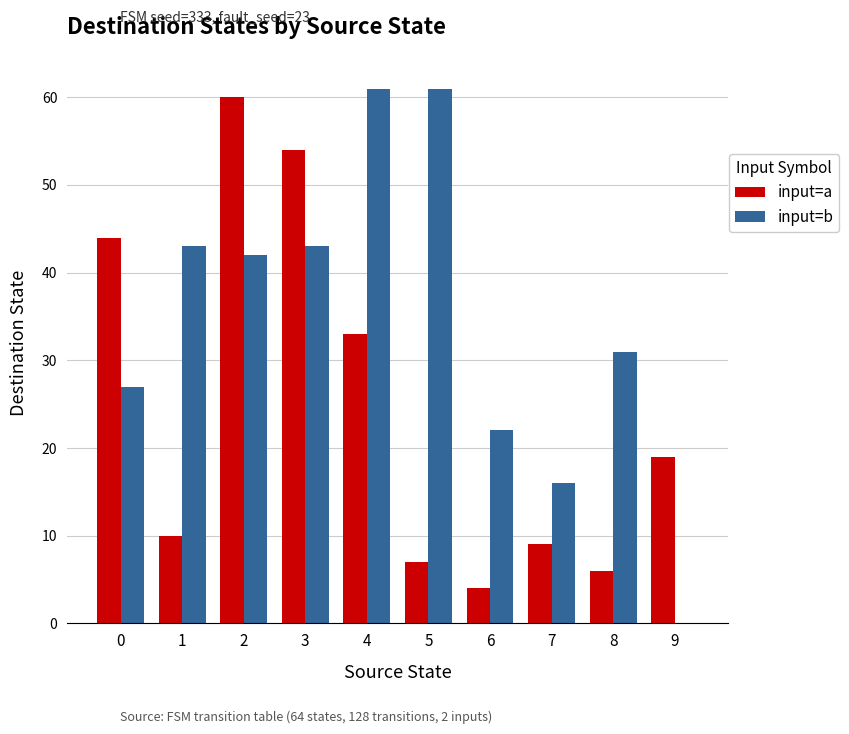

Where is input=a nearest to the value 32?

4